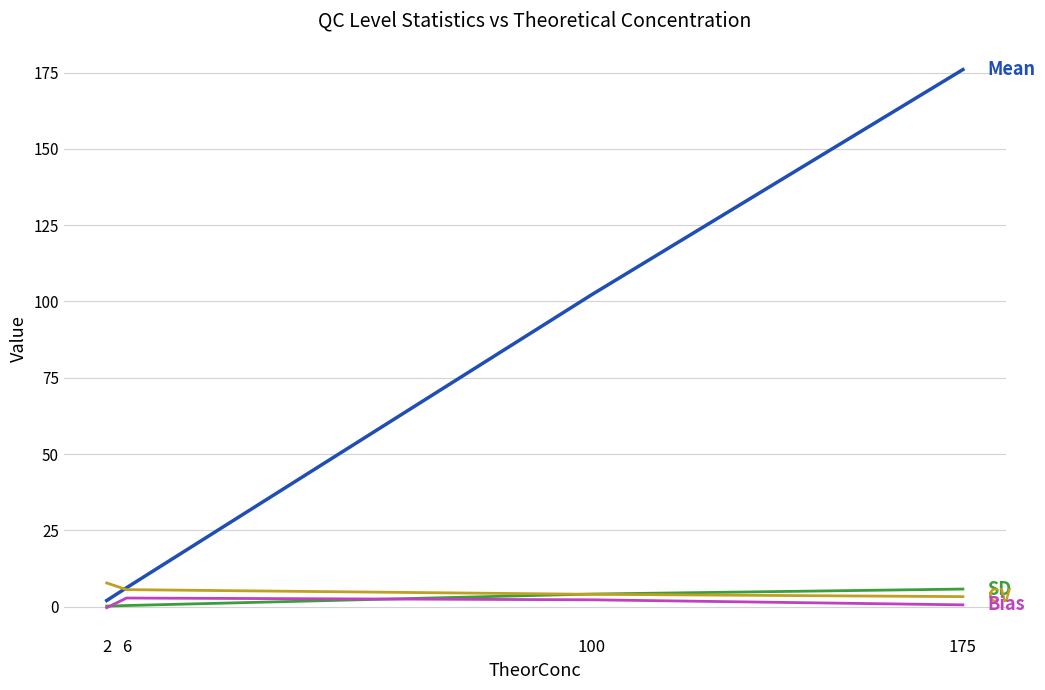

What is the total value across all series at 100?

112.6